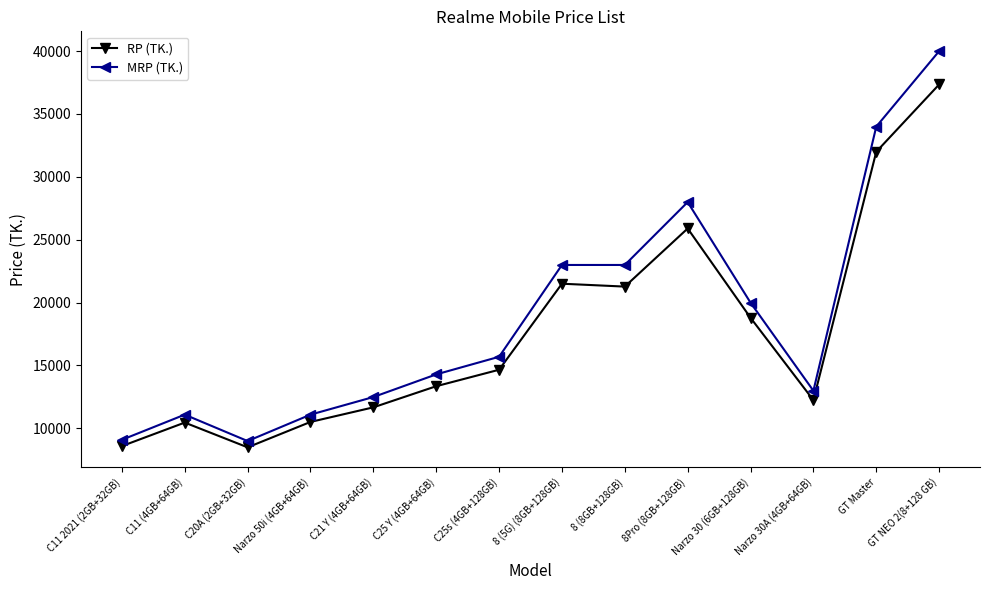

Where is the first local maximum for MRP (TK.)?

C11 (4GB+64GB)